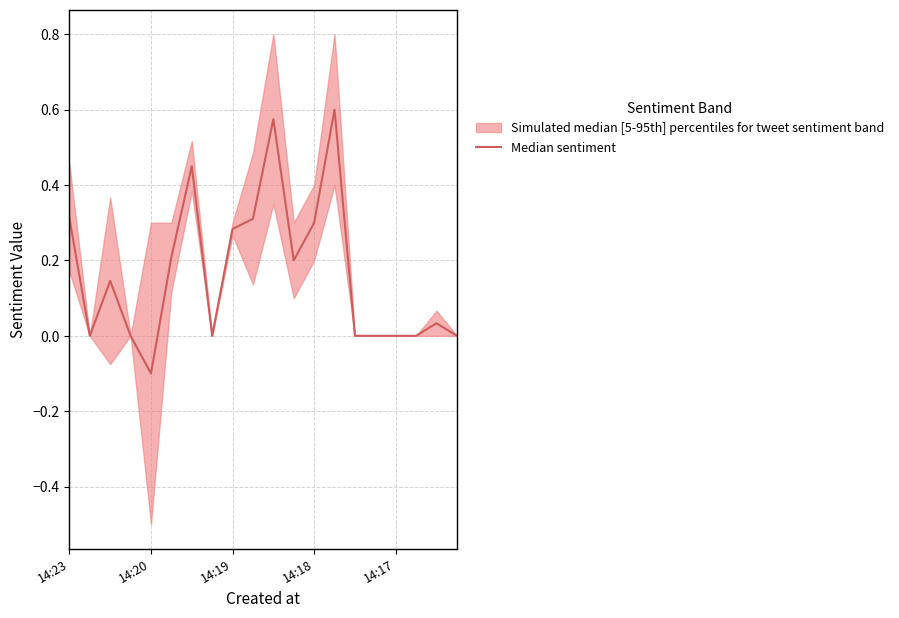

At which category does the chart reach its peak across all series?

13